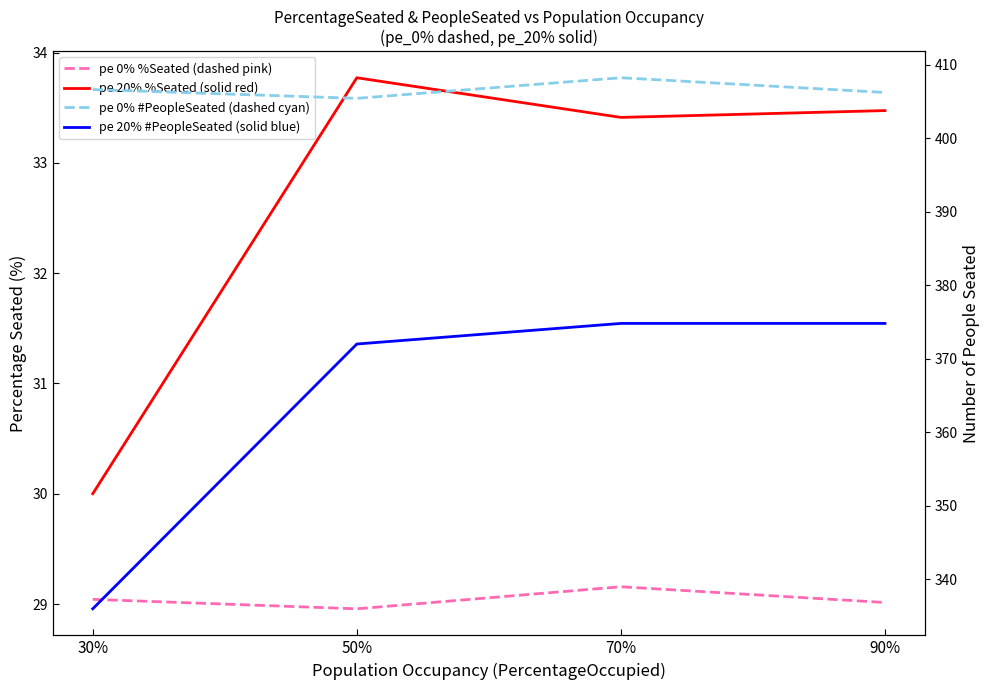

The pe_0% PercentageSeated series shows 29.0 at 90%. True or false?

True